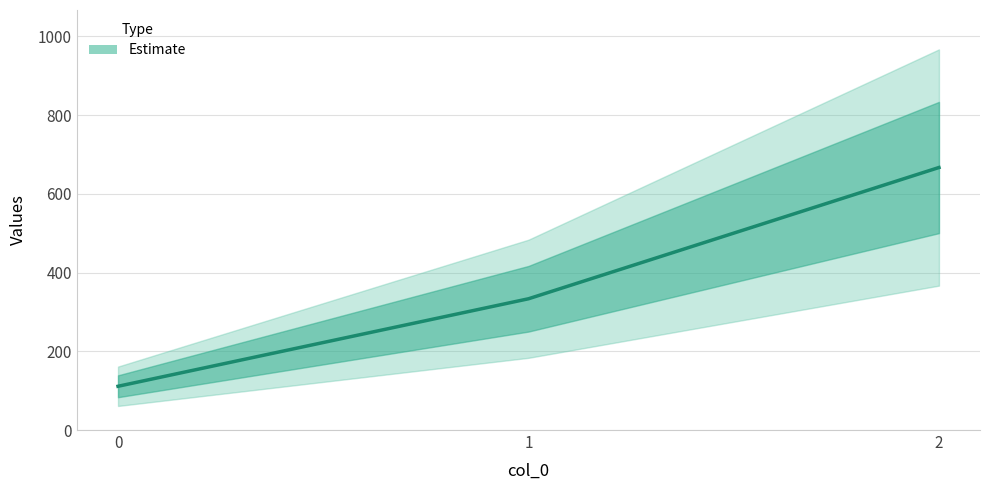

Reading left to right, what are all the values shown in this chart?

0=111.1	1=333.3	2=666.7